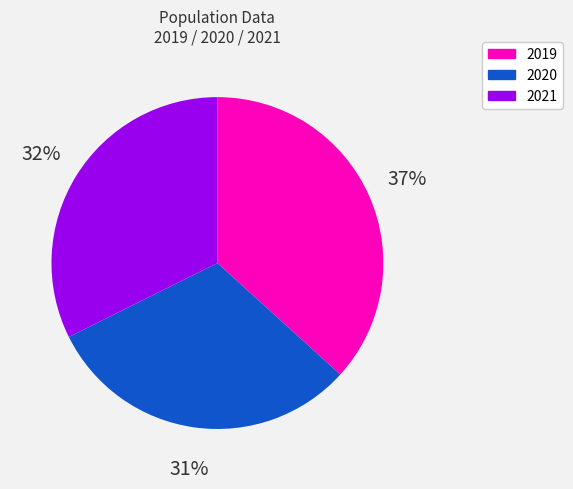

Do 2020 and 2021 together represent more than half of the pie?

Yes